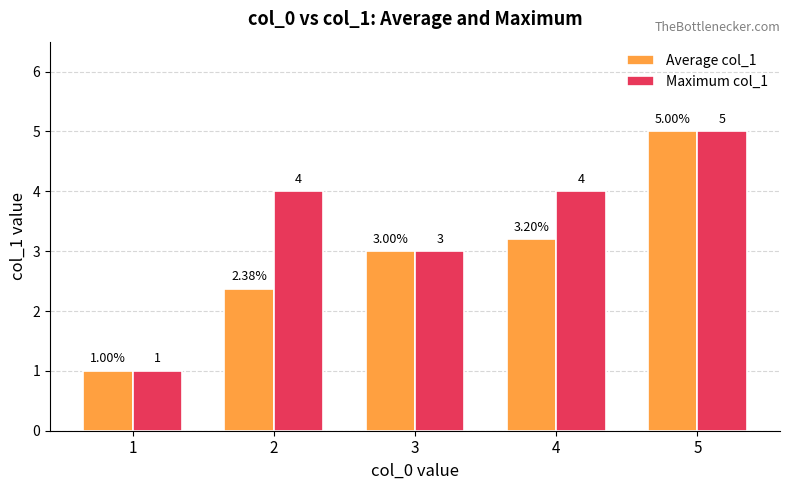

How many values in the Average col_1 series are below 3?

2